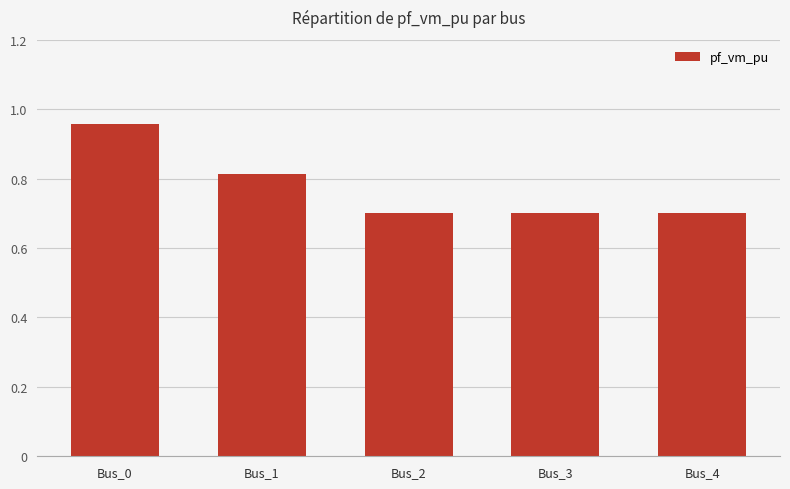

Which has a higher value, Bus_1 or Bus_4?

Bus_1